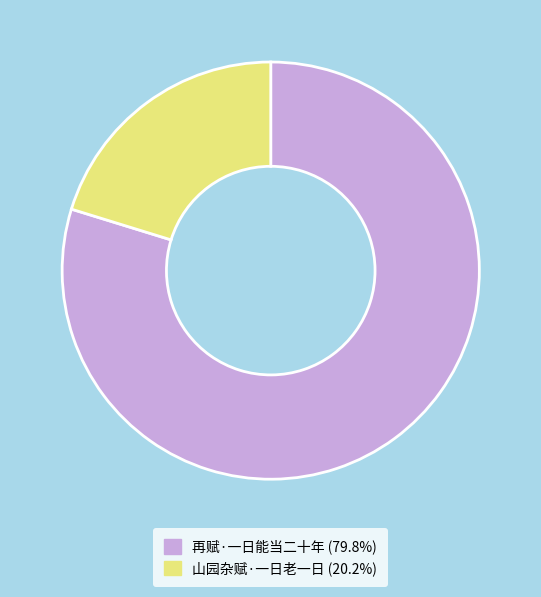

Is there any slice that represents more than half of the pie?

Yes